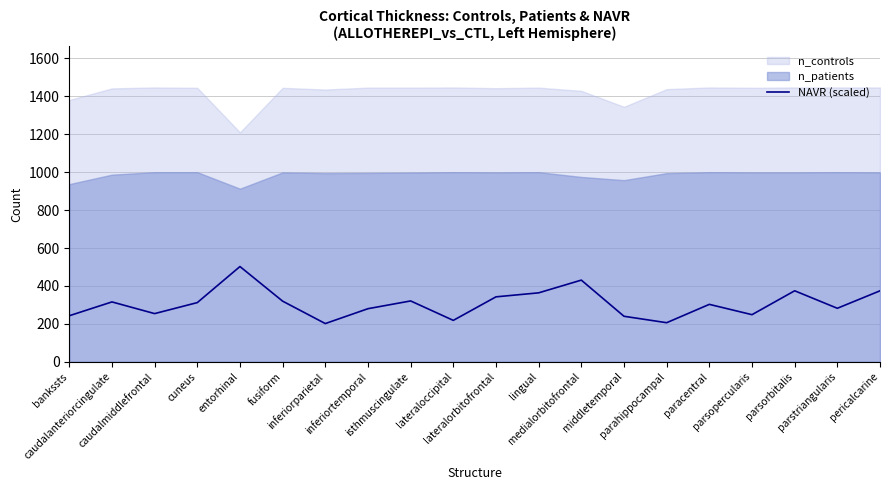

Reading left to right, what are all the values shown in this chart?

bankssts=242.7	caudalanteriorcingulate=315.6	caudalmiddlefrontal=253.9	cuneus=312.0	entorhinal=502.3	fusiform=319.6	inferiorparietal=201.4	inferiortemporal=279.8	isthmuscingulate=320.8	lateraloccipital=218.2	lateralorbitofrontal=342.4	lingual=363.5	medialorbitofrontal=430.6	middletemporal=239.9	parahippocampal=205.9	paracentral=302.7	parsopercularis=248.3	parsorbitalis=374.3	parstriangularis=282.0	pericalcarine=374.2